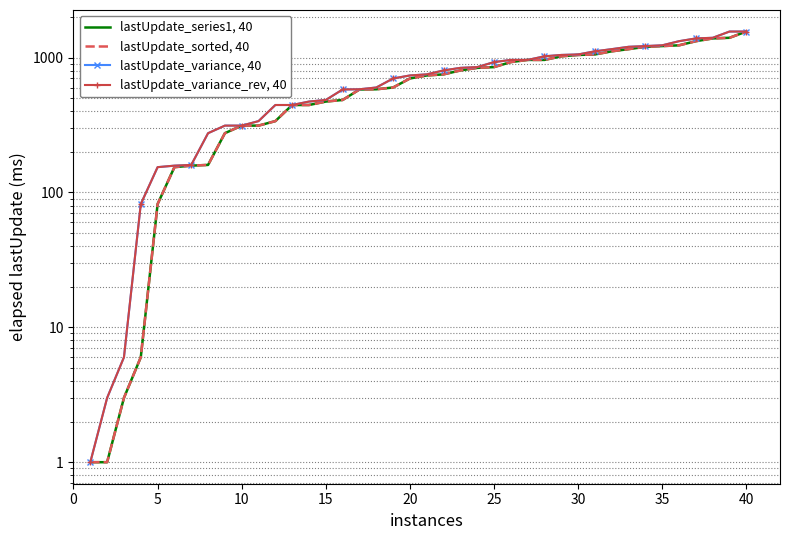

True or false: lastUpdate_variance, 40 and lastUpdate_variance_rev, 40 intersect in this chart.

False